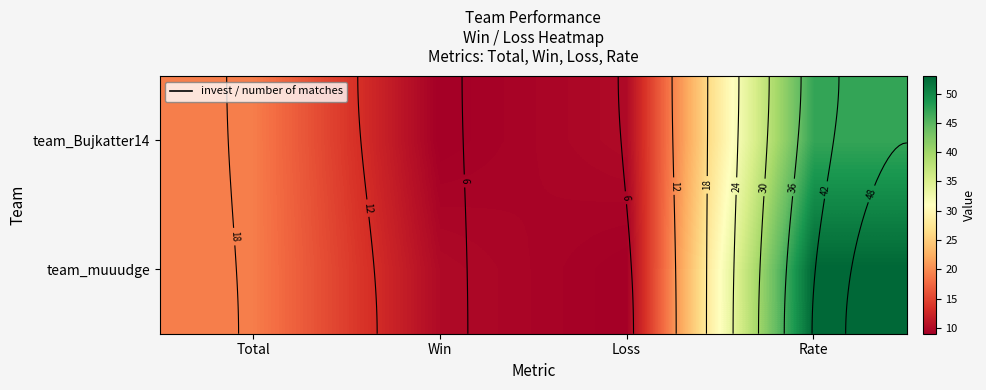

What is the total value across all series at Win?

19